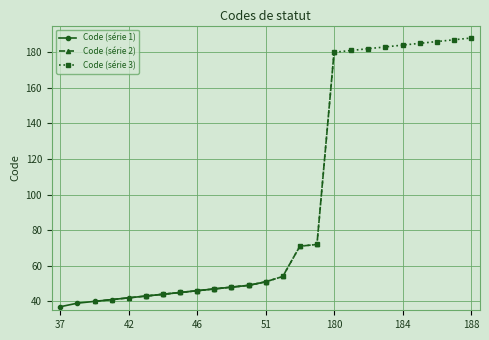

At which label does the data first exceed 51?

54